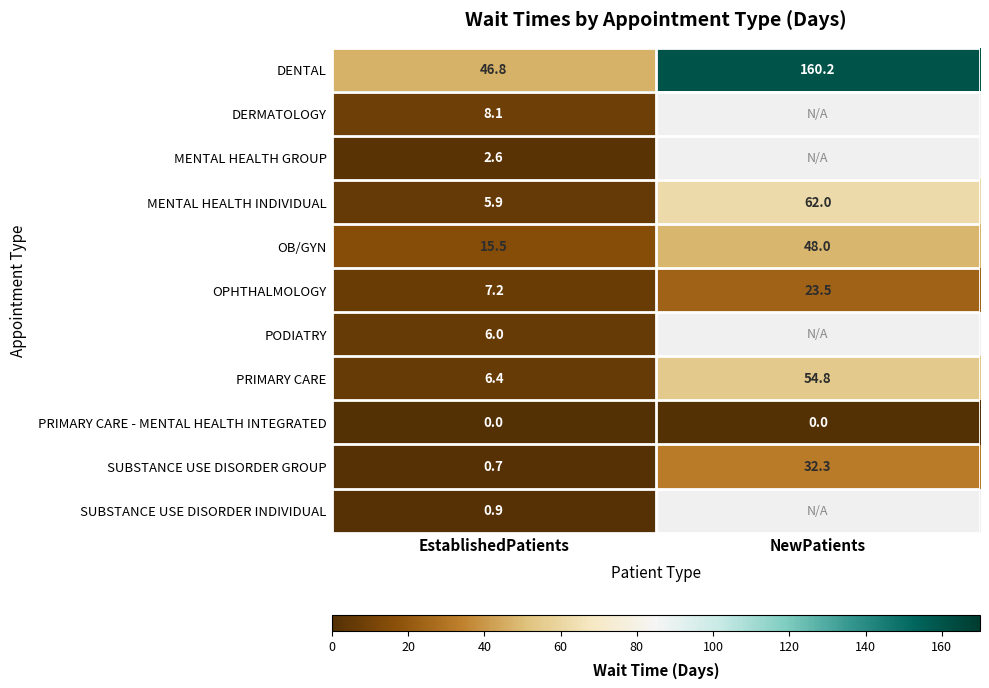

What is the maximum value shown in the chart?

160.2